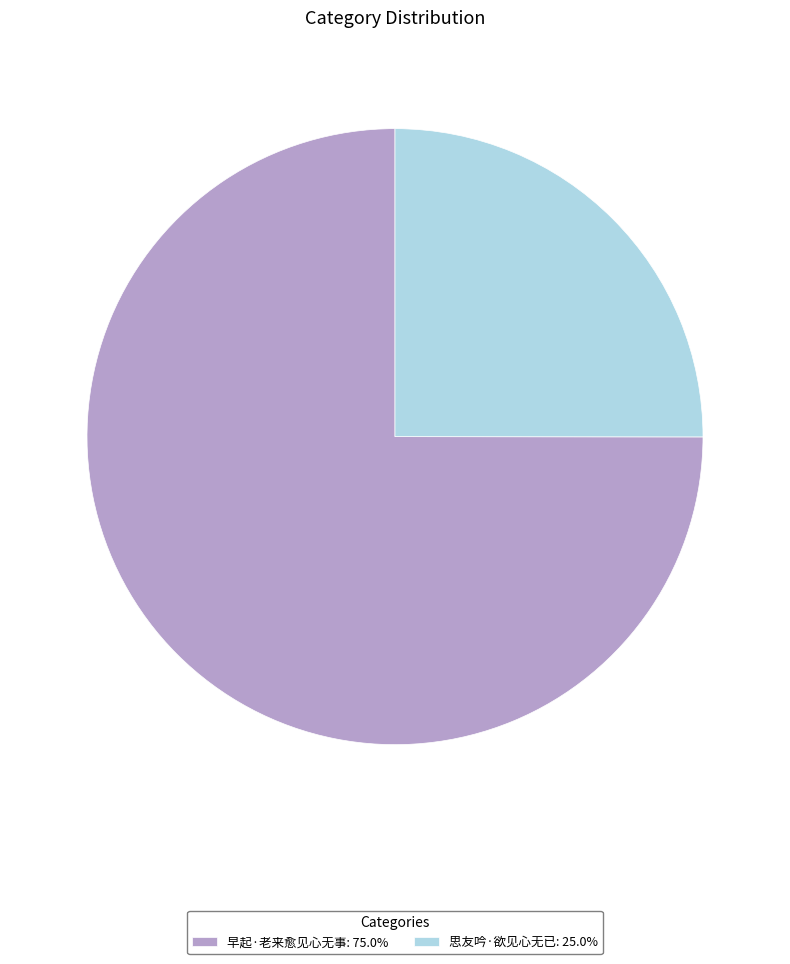

Which category has the biggest portion of the pie?

早起·老来愈见心无事